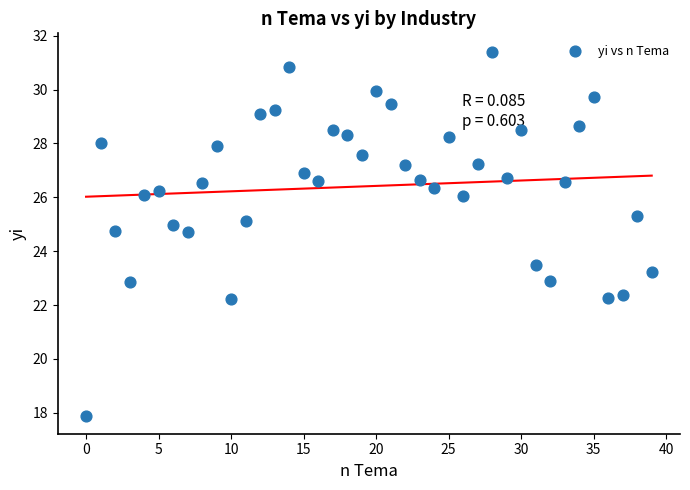

What Y value in the scatter plot is closest to 24?

23.5